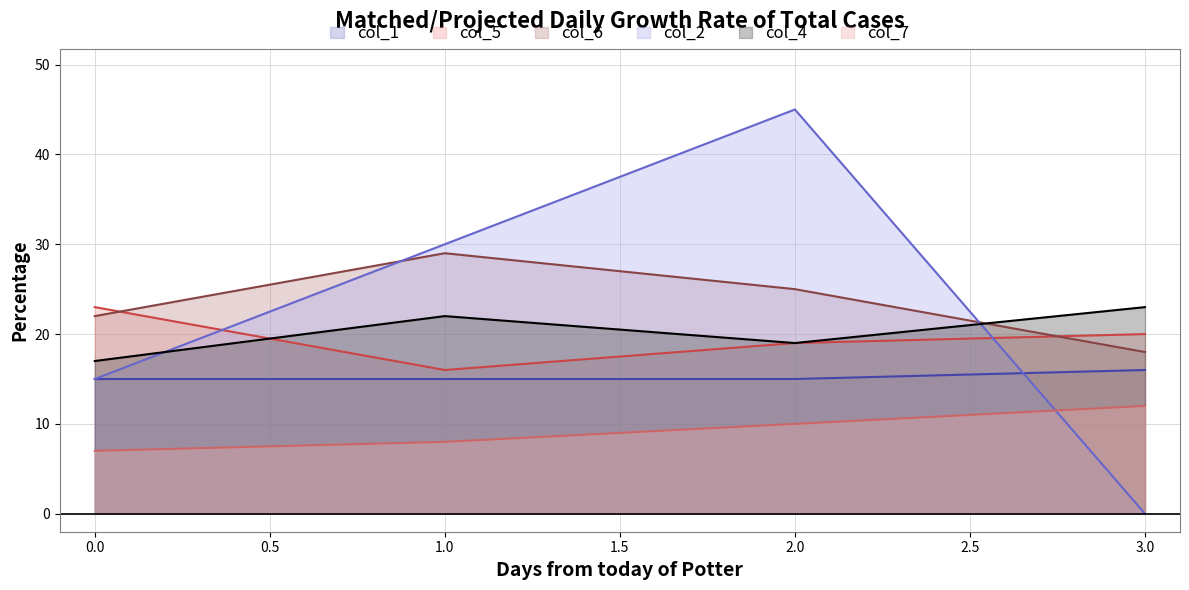

Between 1.0 and 2.0, which series saw the biggest shift?

col_2